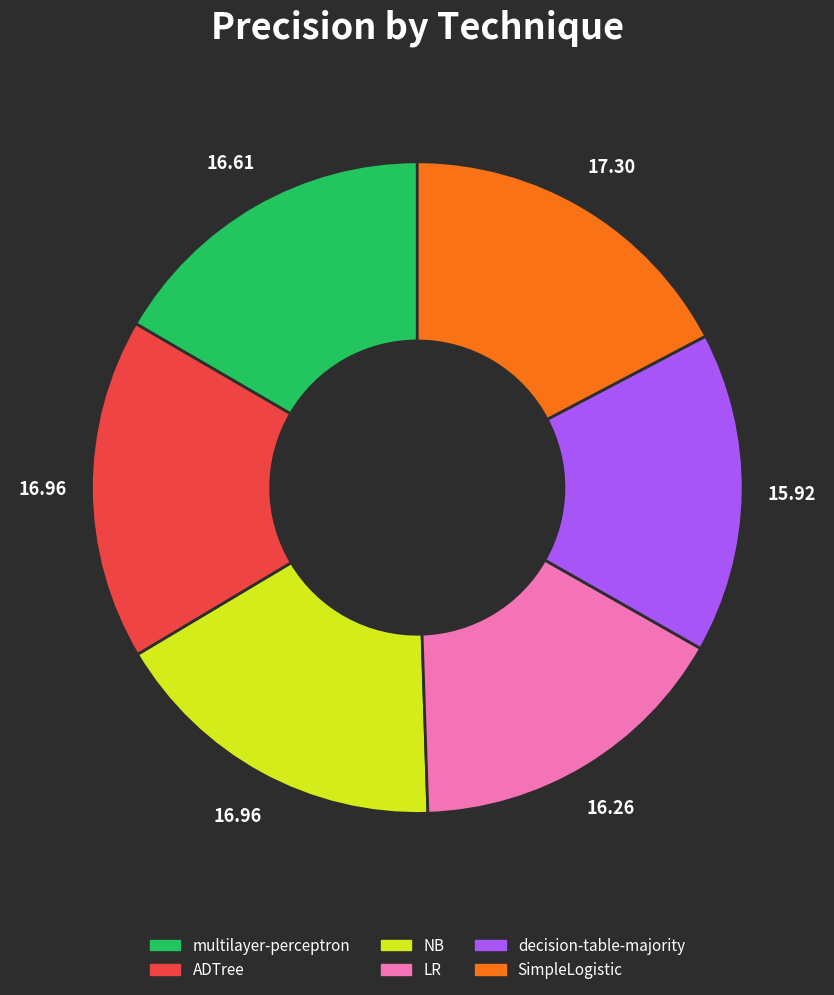

The LR slice represents 7% of the pie. True or false?

False